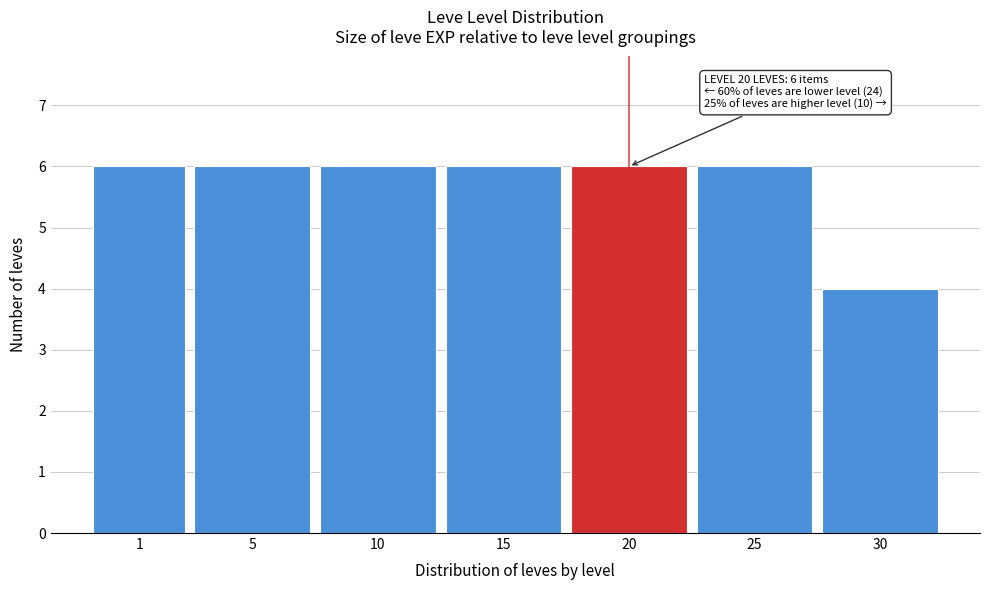

Reading left to right, list all the values displayed in this chart.

1=6	5=6	10=6	15=6	20=6	25=6	30=4